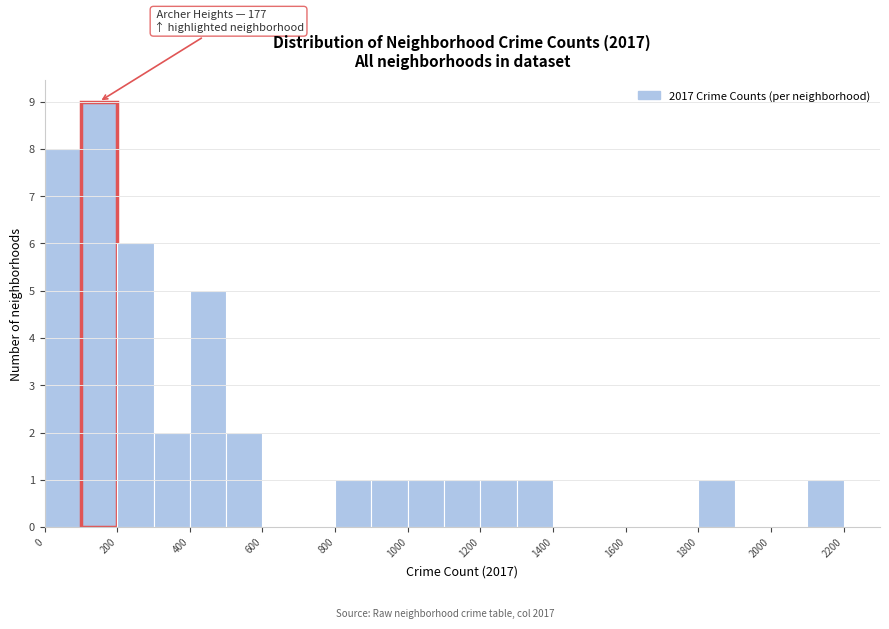

Which range on the x-axis has the tallest bar?

100 to 200